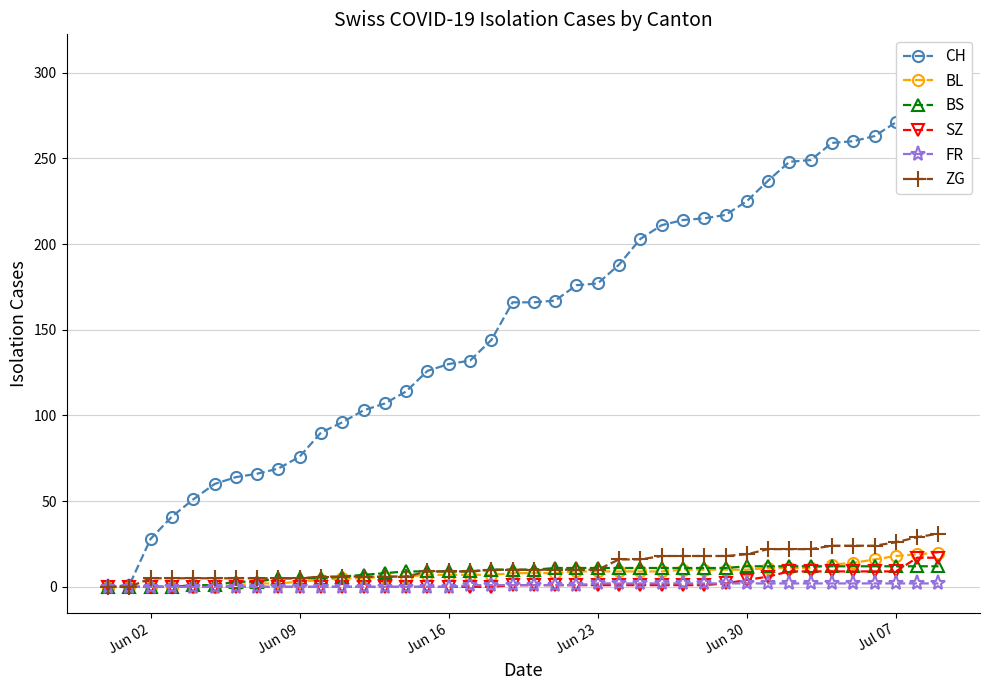

What is the difference between the second highest and minimum values in the BS series?

12